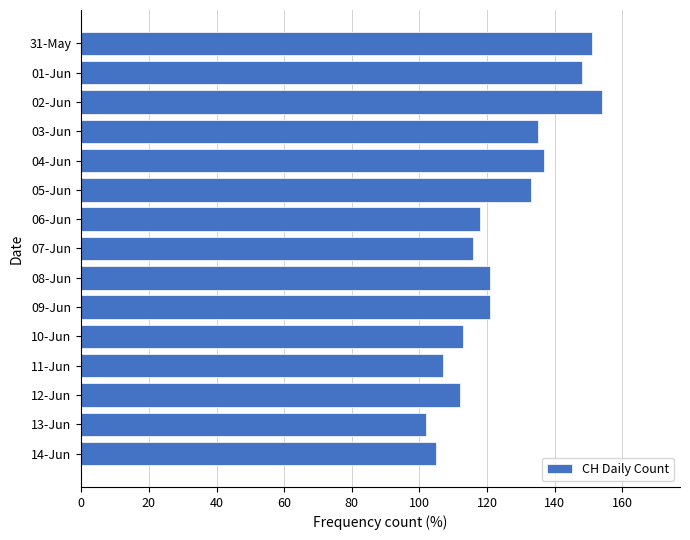

What is the greatest value displayed?

154